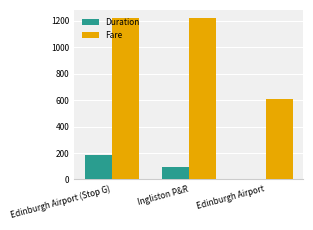

What are all the series names shown in the legend?

Duration, Fare